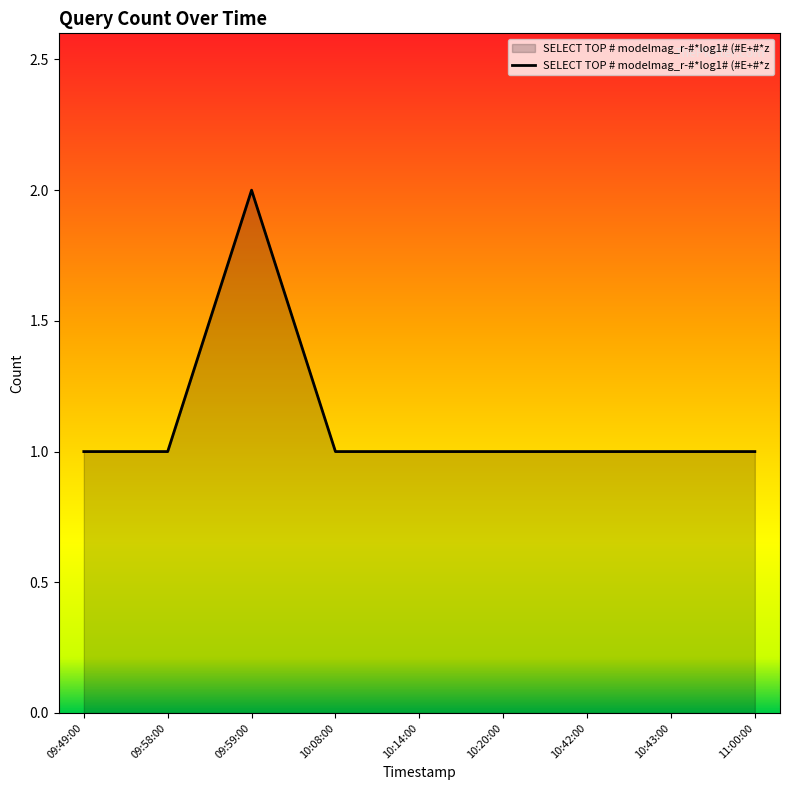

What is the minimum value shown in the chart?

1